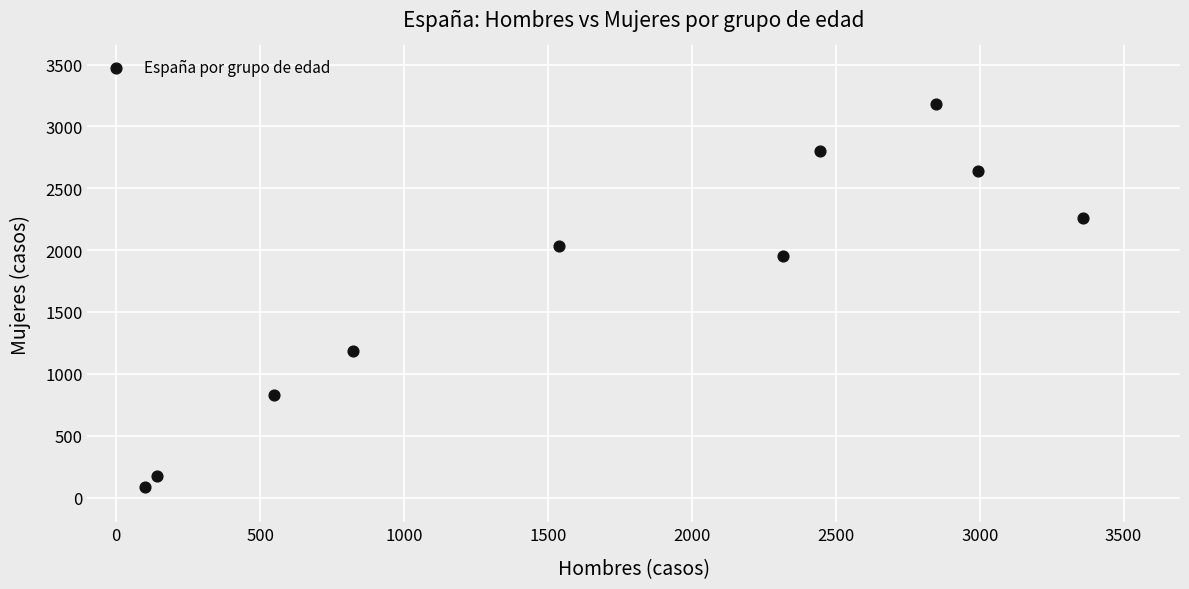

What is the range of X values (max minus min)?

3261